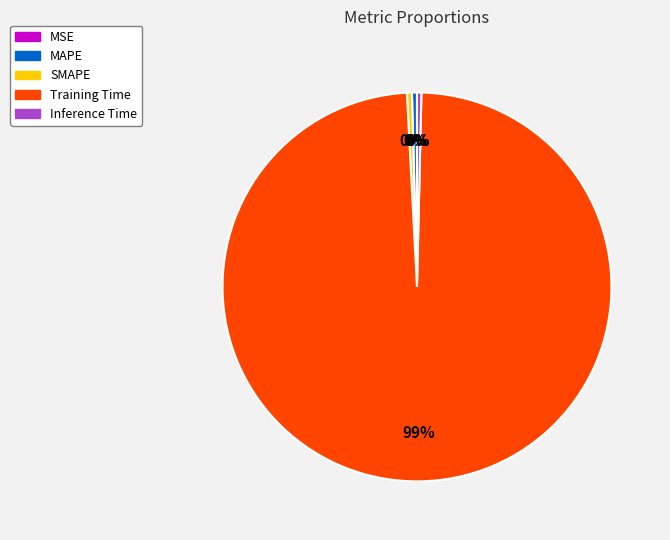

Is SMAPE the majority of the pie?

No